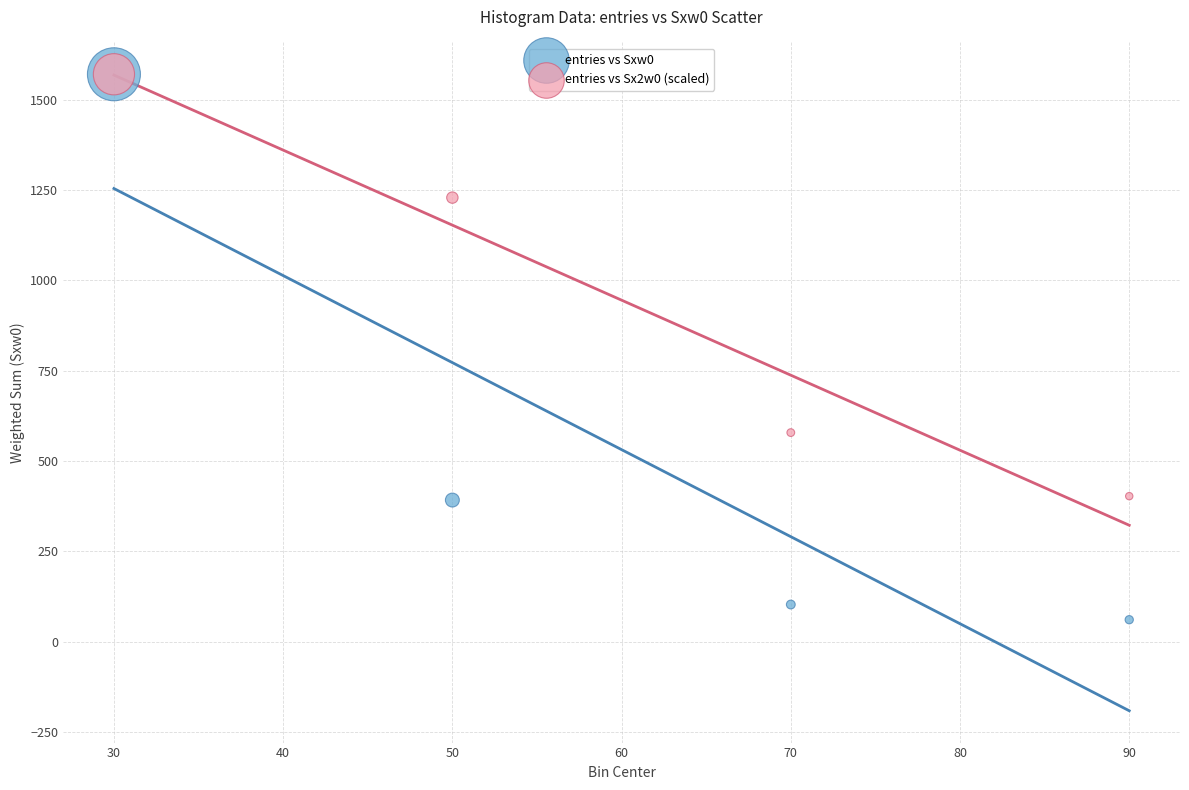

What are all the series names shown in the legend?

entries vs Sxw0, entries vs Sx2w0 (scaled)